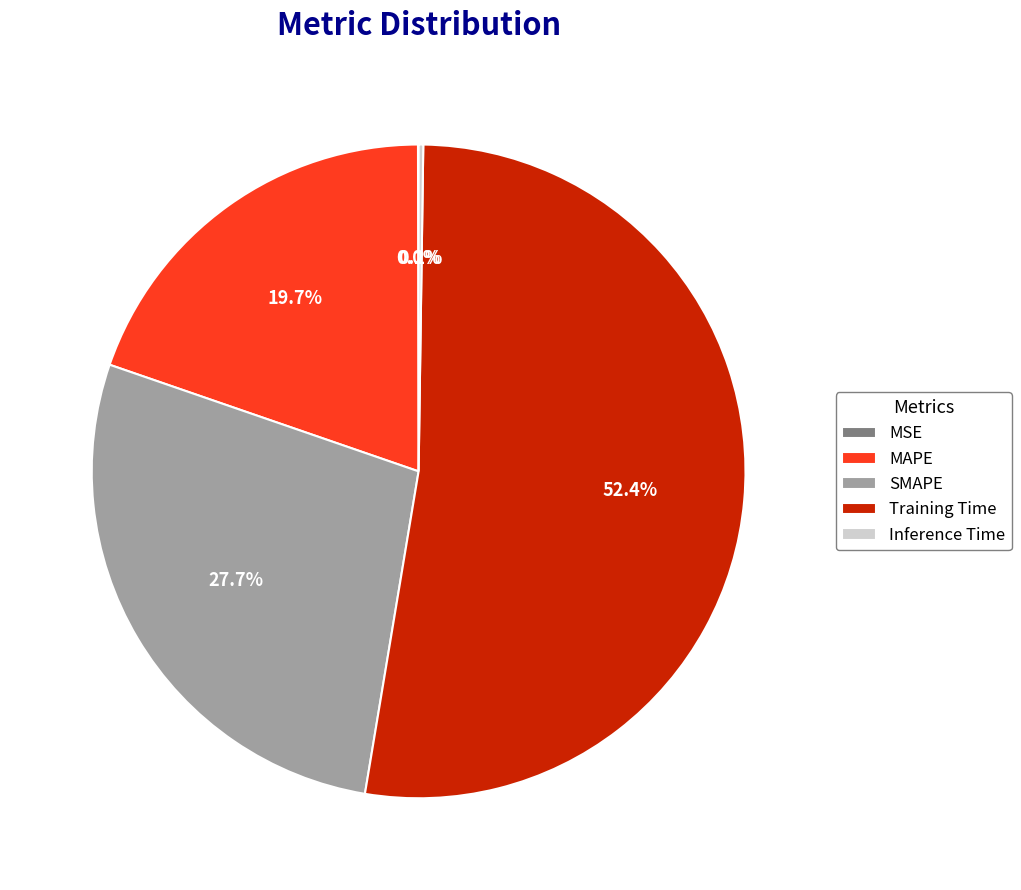

What percentage is the MAPE slice, to the nearest percent?

20%